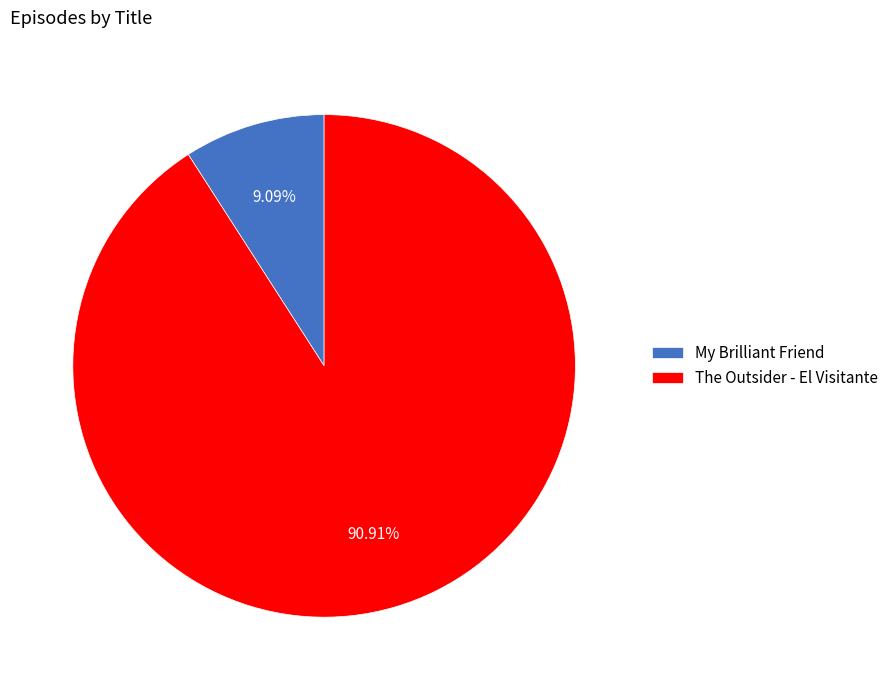

True or false: The Outsider - El Visitante accounts for 91% of the total.

True